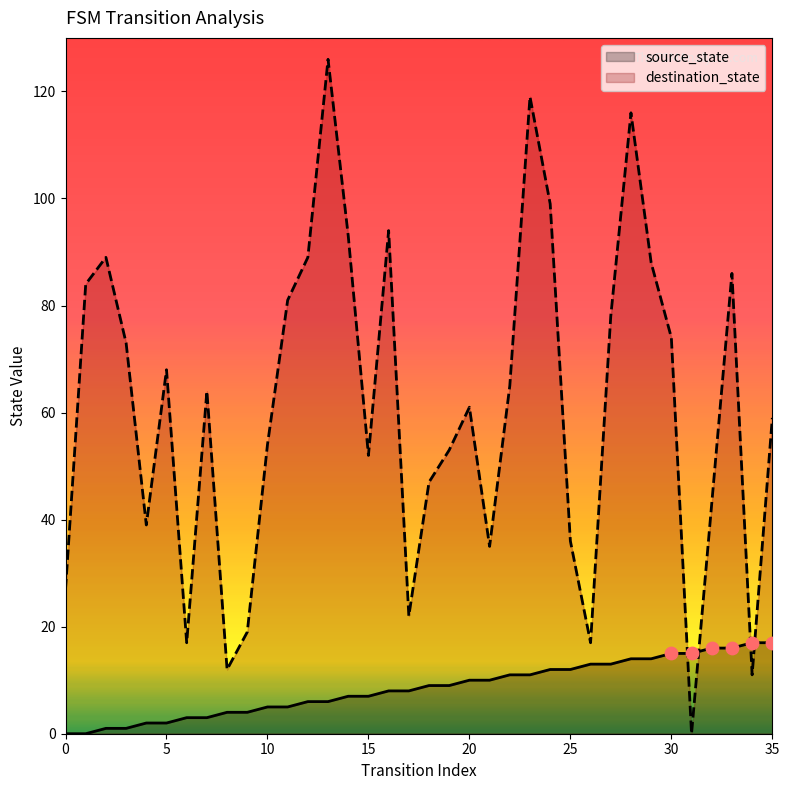

What are all the series names shown in the legend?

source_state, destination_state